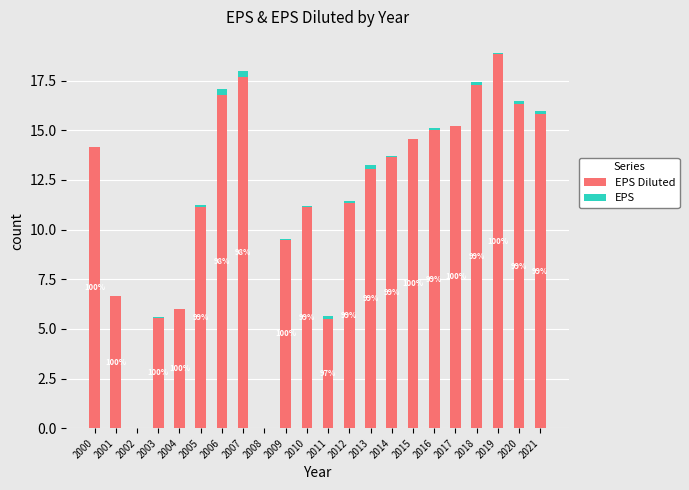

Are the bars grouped side by side (vs. stacked)?

No